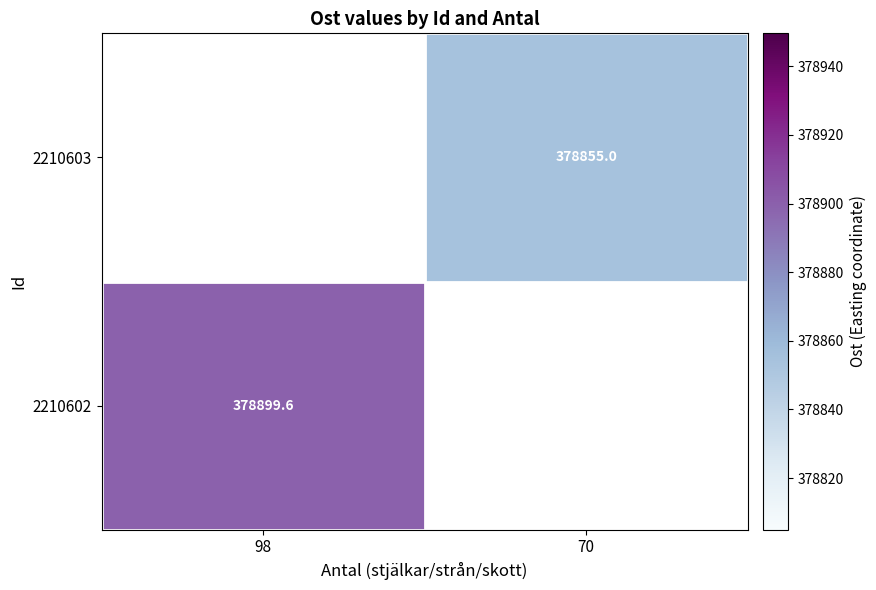

At how many categories does at least one series exceed 378867?

1